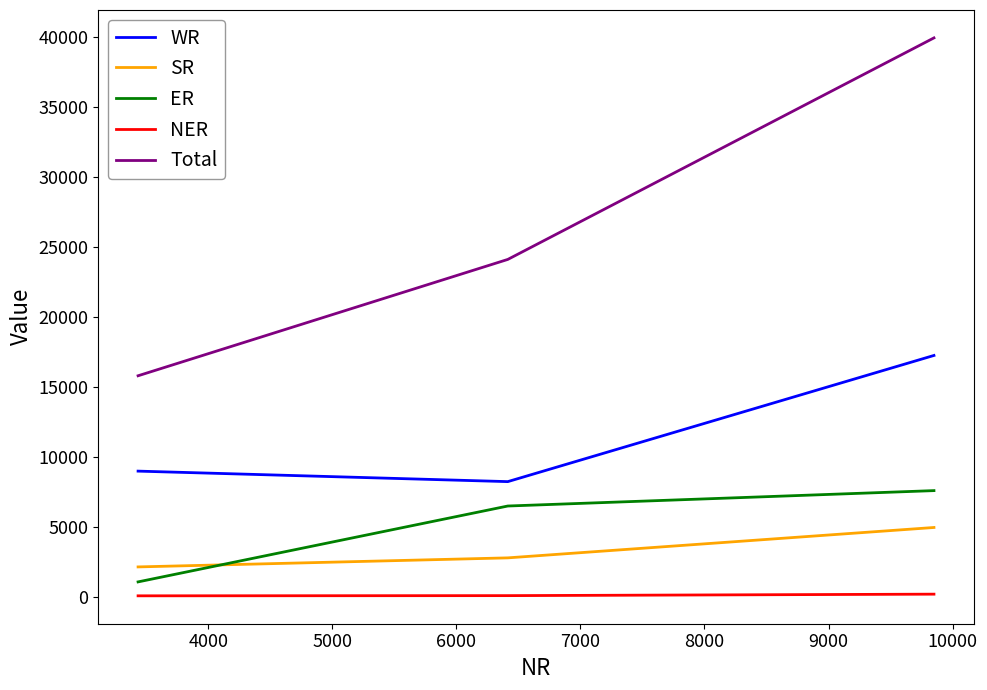

List the series in order of their peak value, highest first.

Total, WR, ER, SR, NER